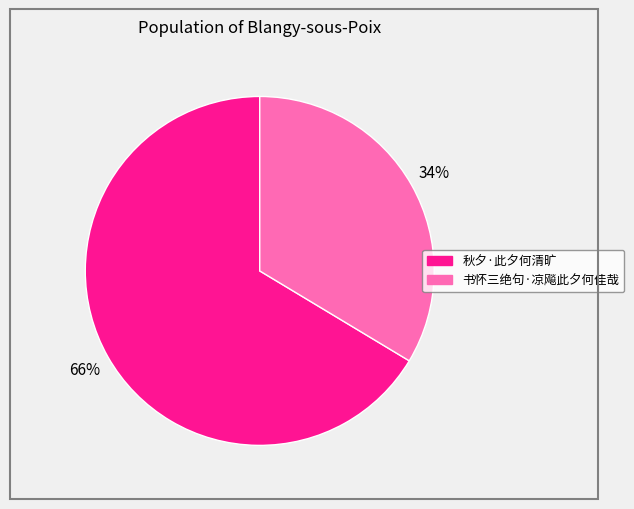

How many slices are in this pie chart?

2